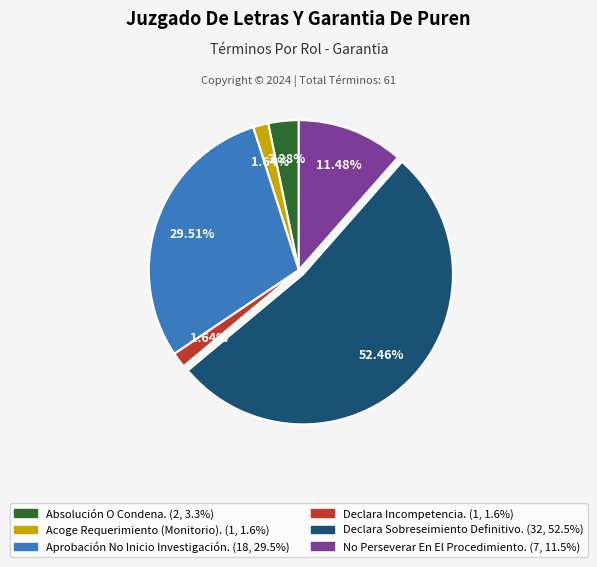

True or false: Declara Incompetencia. accounts for 2% of the total.

True